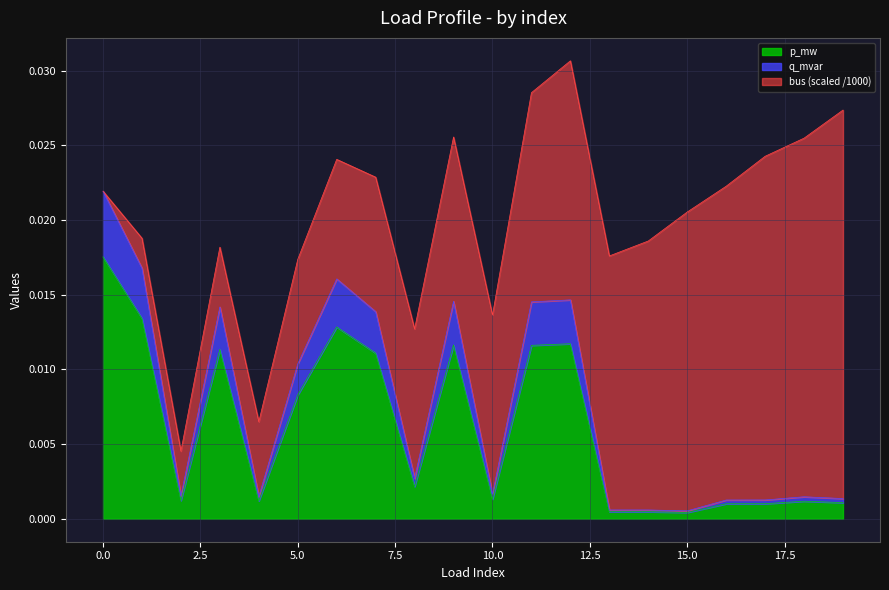

What are all the series names shown in the legend?

p_mw, q_mvar, bus (scaled /1000)